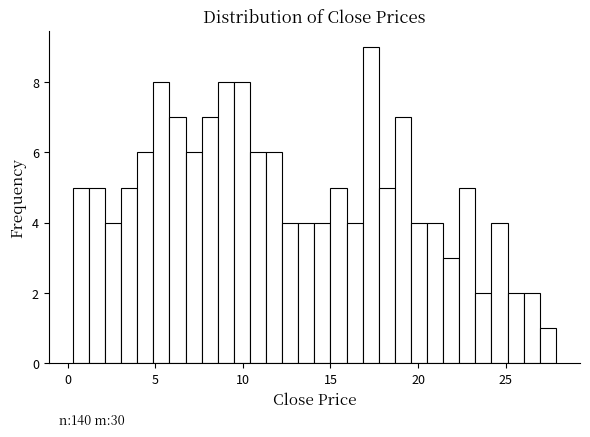

Around what value on the x-axis is the tallest bar? Give the approximate position of its centre, as read against the axis.

17.5